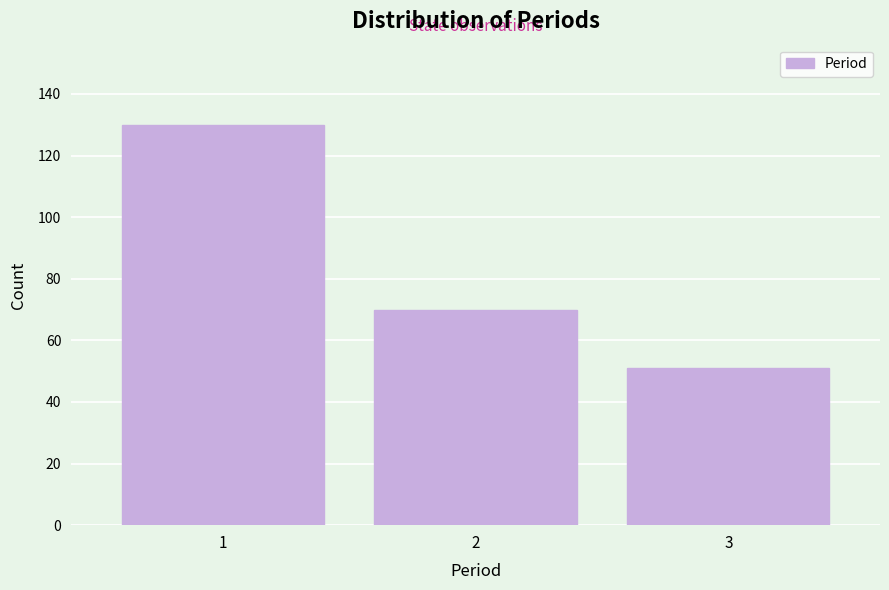

Reading left to right, list all the values displayed in this chart.

1=130	2=70	3=51